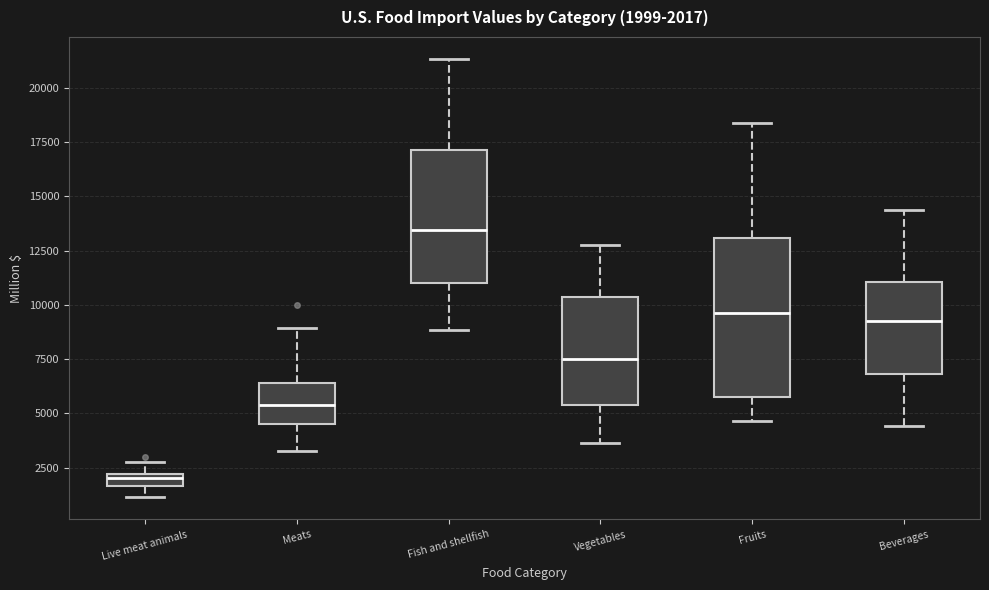

Which box is the tallest, from its lower edge to its upper edge?

Fruits